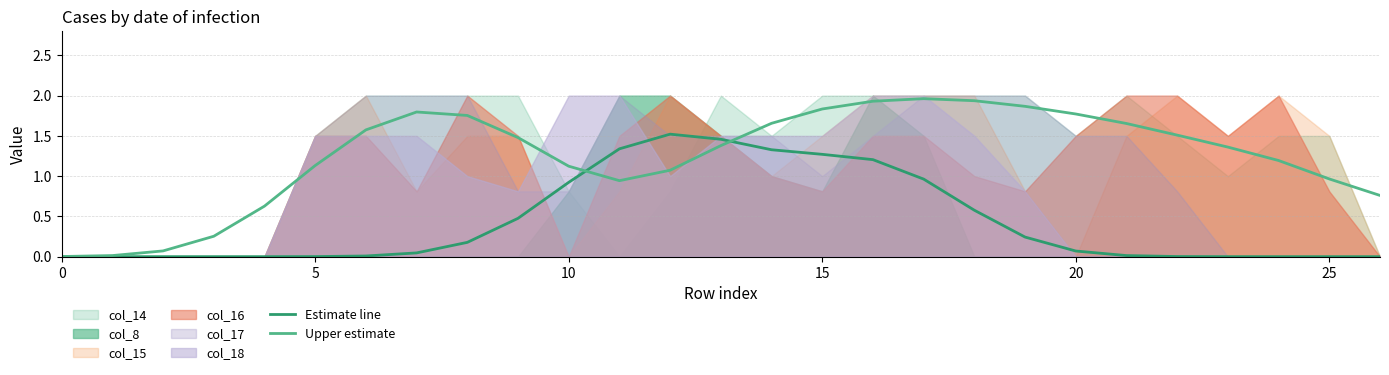

Reading right to left, extract all data points from this chart.

Estimate line: 0.0	0.0	0.0	0.0	0.0	0.0	0.1	0.2	0.6	1.0	1.2	1.3	1.3	1.5	1.5	1.3	0.9	0.5	0.2	0.0	0.0	0.0	0.0	0.0	0.0	0.0	0.0
Upper estimate: 0.8	1.0	1.2	1.4	1.5	1.7	1.8	1.9	1.9	2.0	1.9	1.8	1.7	1.4	1.1	0.9	1.1	1.5	1.8	1.8	1.6	1.1	0.6	0.3	0.1	0.0	0.0